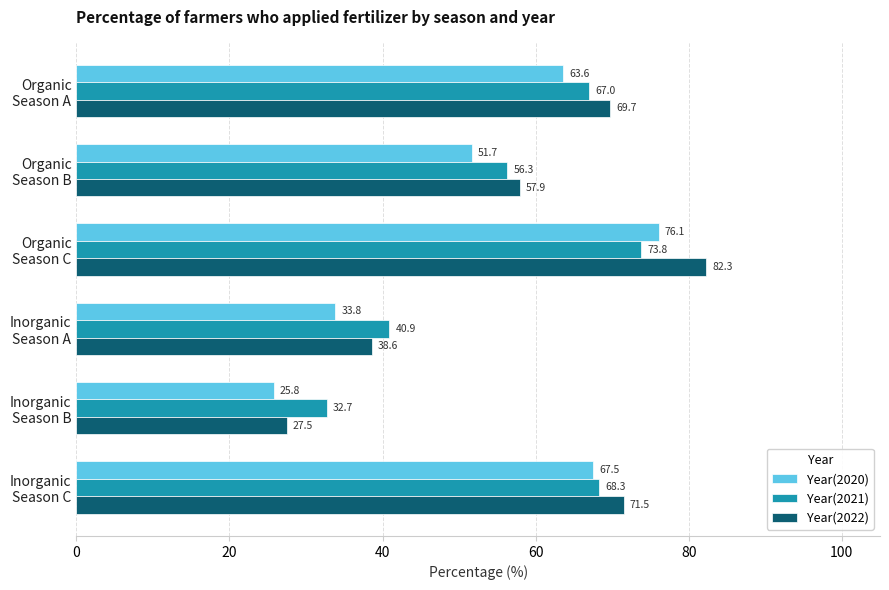

Which series has the largest range (max minus min)?

Year(2022)